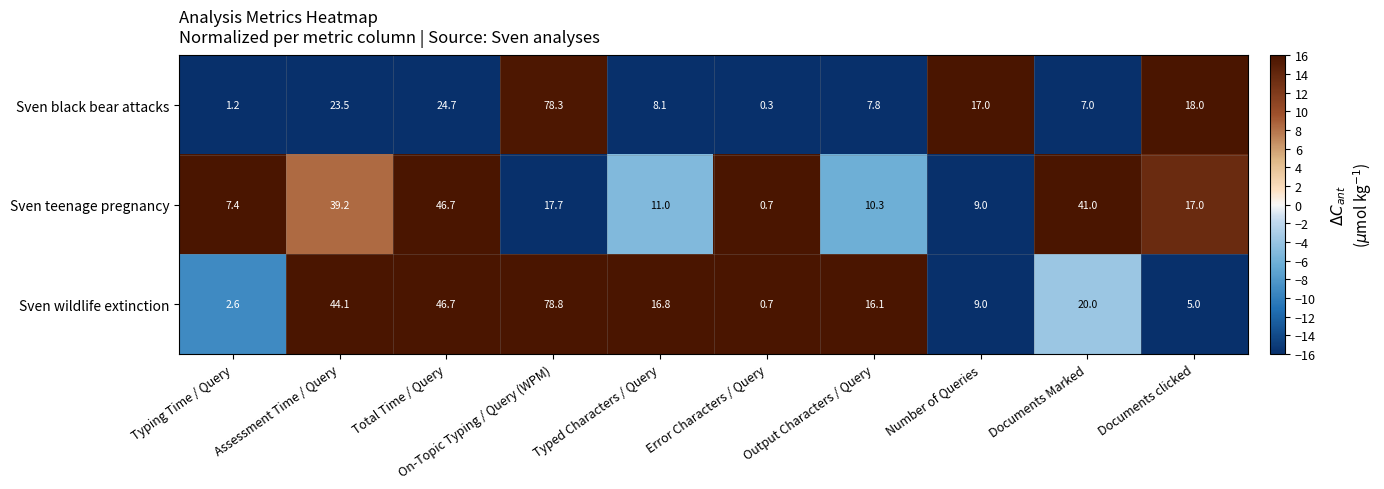

What is the difference between the highest and lowest values at Documents clicked?

13.0